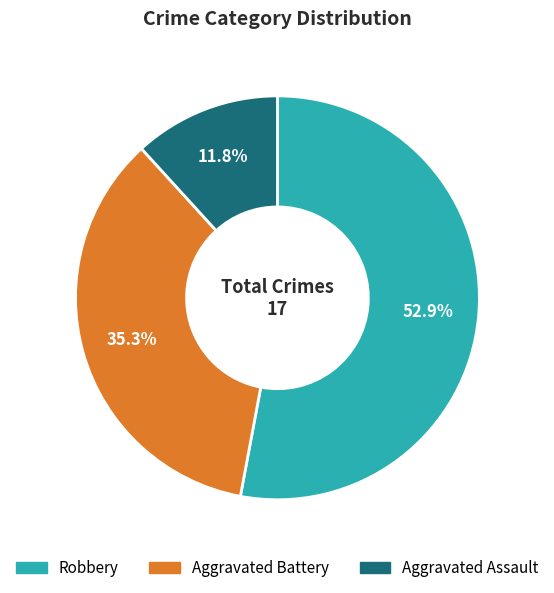

Count the number of slices in the pie.

3